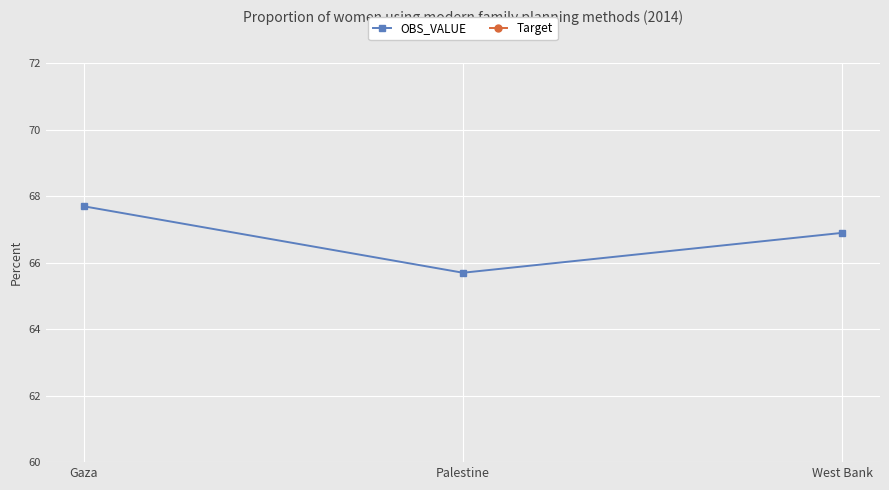

What are all the series names shown in the legend?

OBS_VALUE, Target